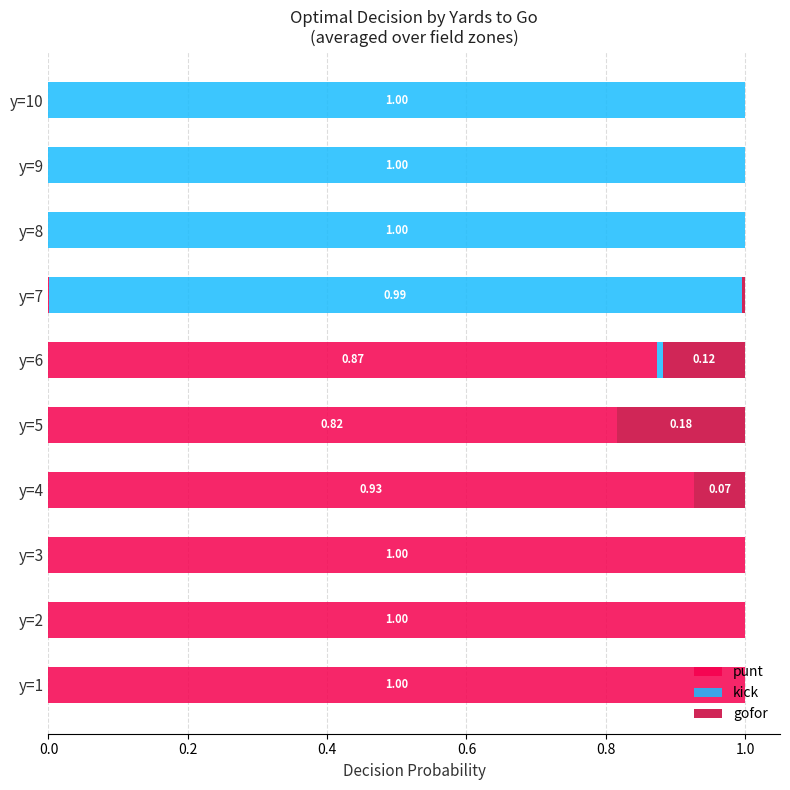

What is the total value across all series at y=2?

1.0